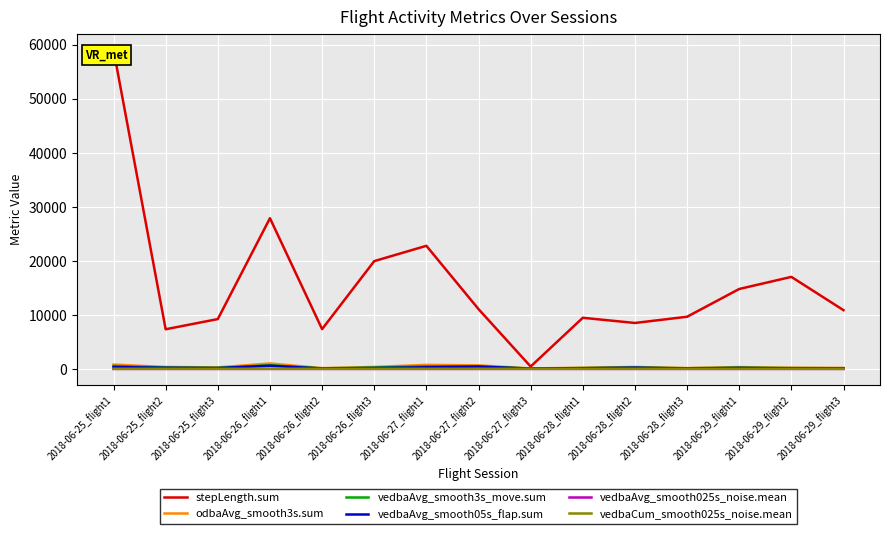

True or false: stepLength.sum and vedbaAvg_smooth3s_move.sum intersect in this chart.

False